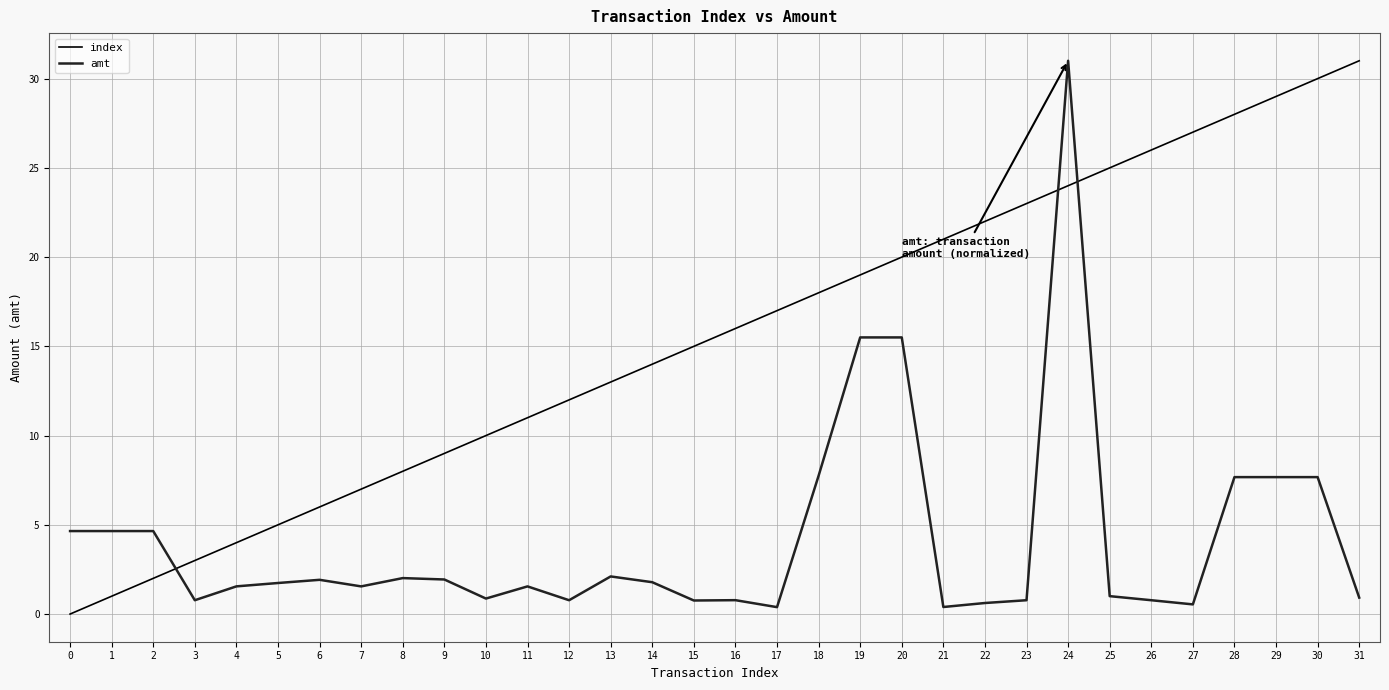

What is the difference between the amt values at 10 and 31?

0.1